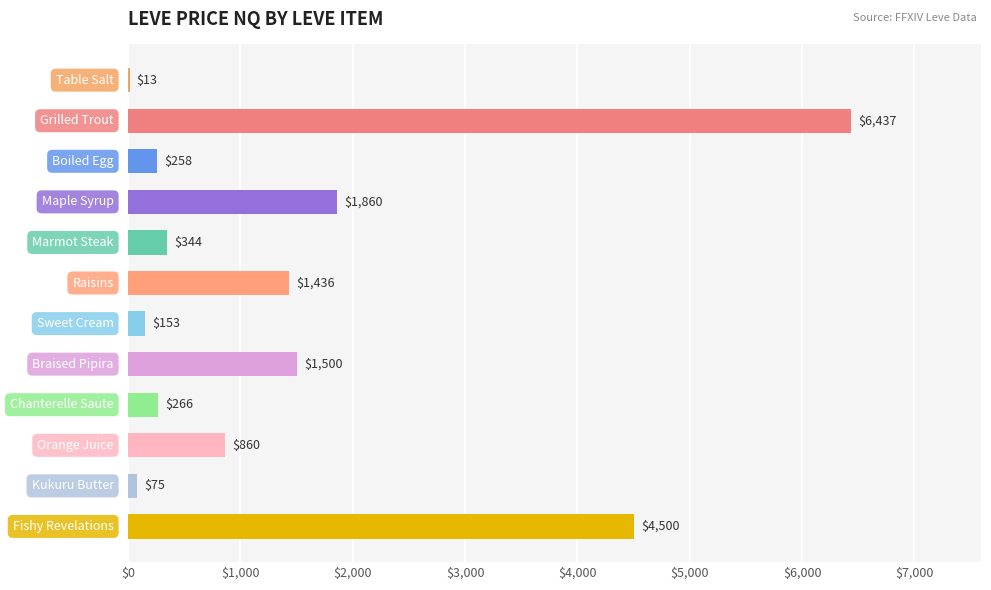

What is the greatest value displayed?

6437.4